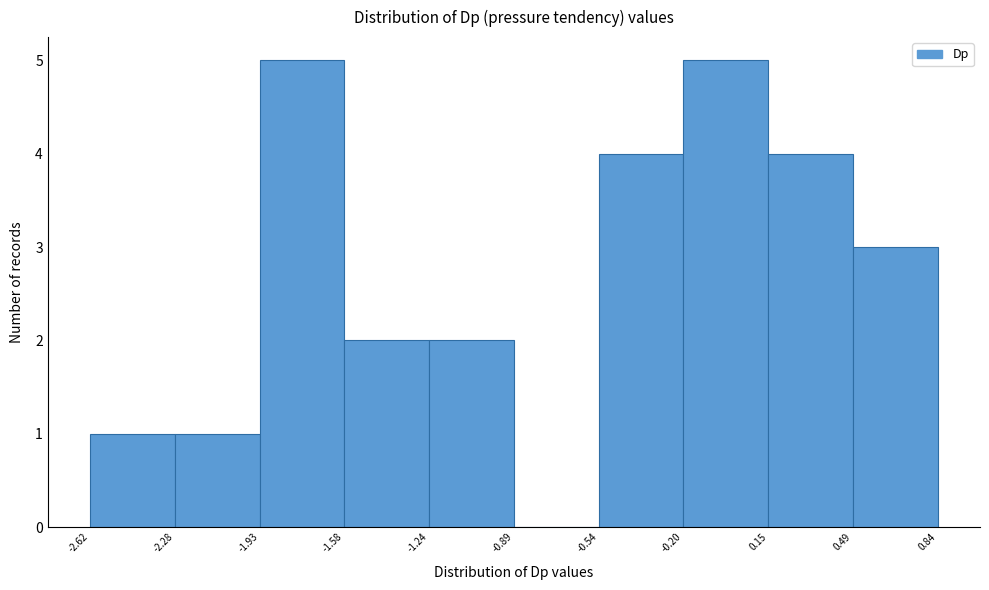

Reading left to right, list every bar in this chart as the range it spans on the x-axis followed by its height. The values are not printed on the chart, so give them approximately, as read against the axis.

-2.62 to -2.28: 1
-2.28 to -1.93: 1
-1.93 to -1.58: 5
-1.58 to -1.24: 2
-1.24 to -0.89: 2
-0.89 to -0.54: 0
-0.54 to -0.20: 4
-0.20 to 0.15: 5
0.15 to 0.49: 4
0.49 to 0.84: 3